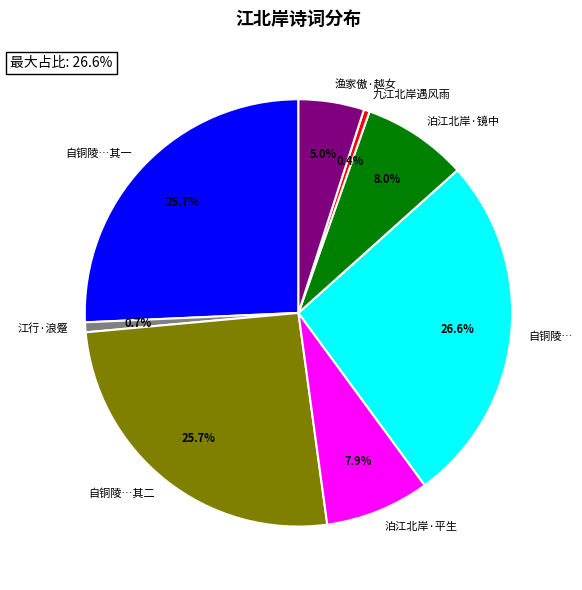

Is there any slice that represents more than half of the pie?

No